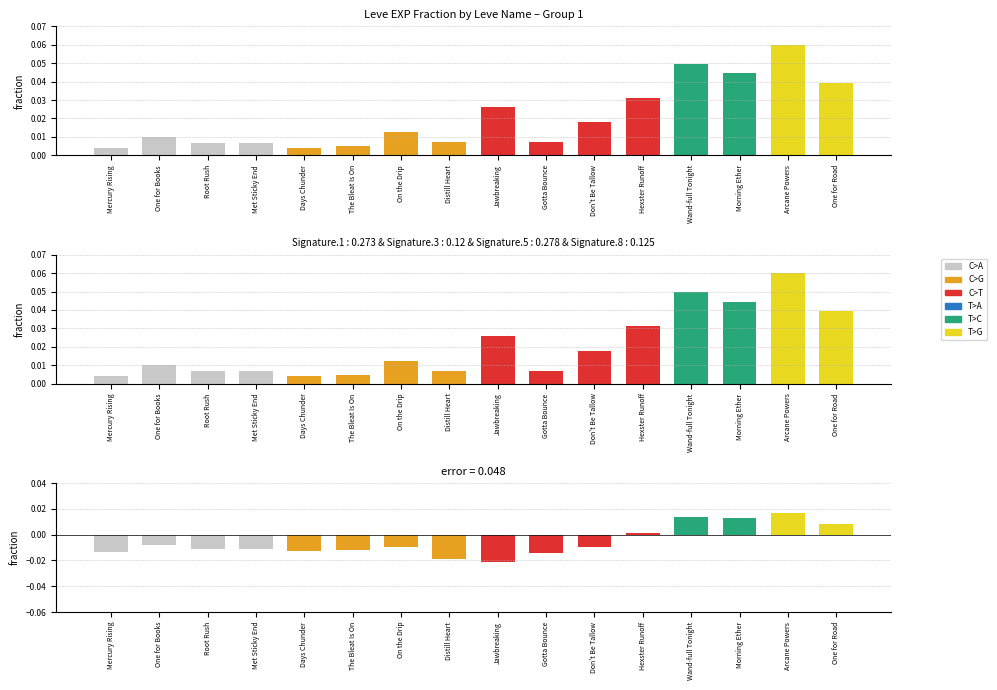

The value of Difference at Root Rush is -0.0. True or false?

False